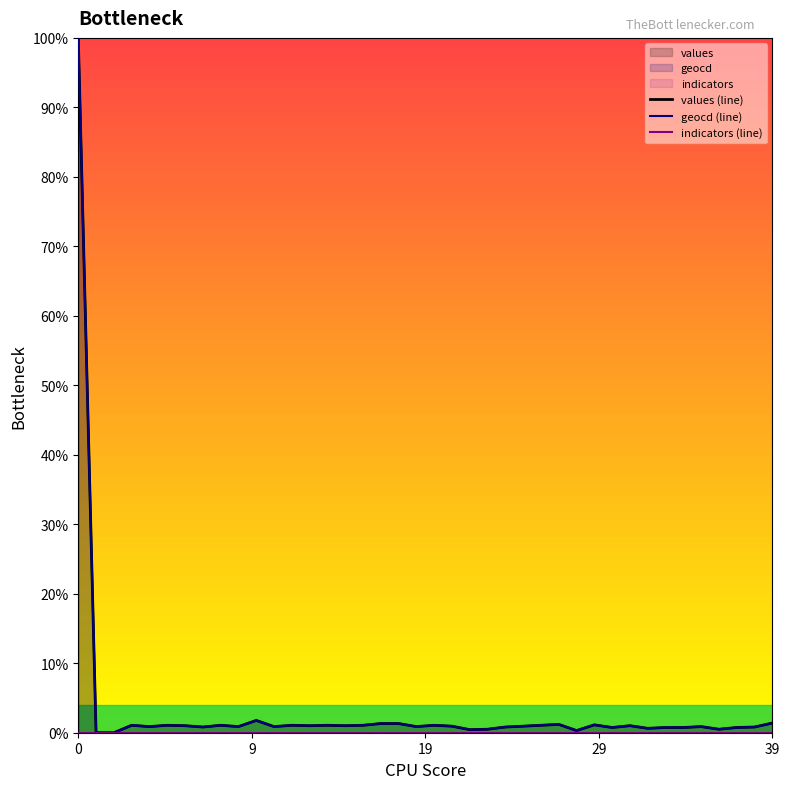

Between 25 and 29, which is larger?

29